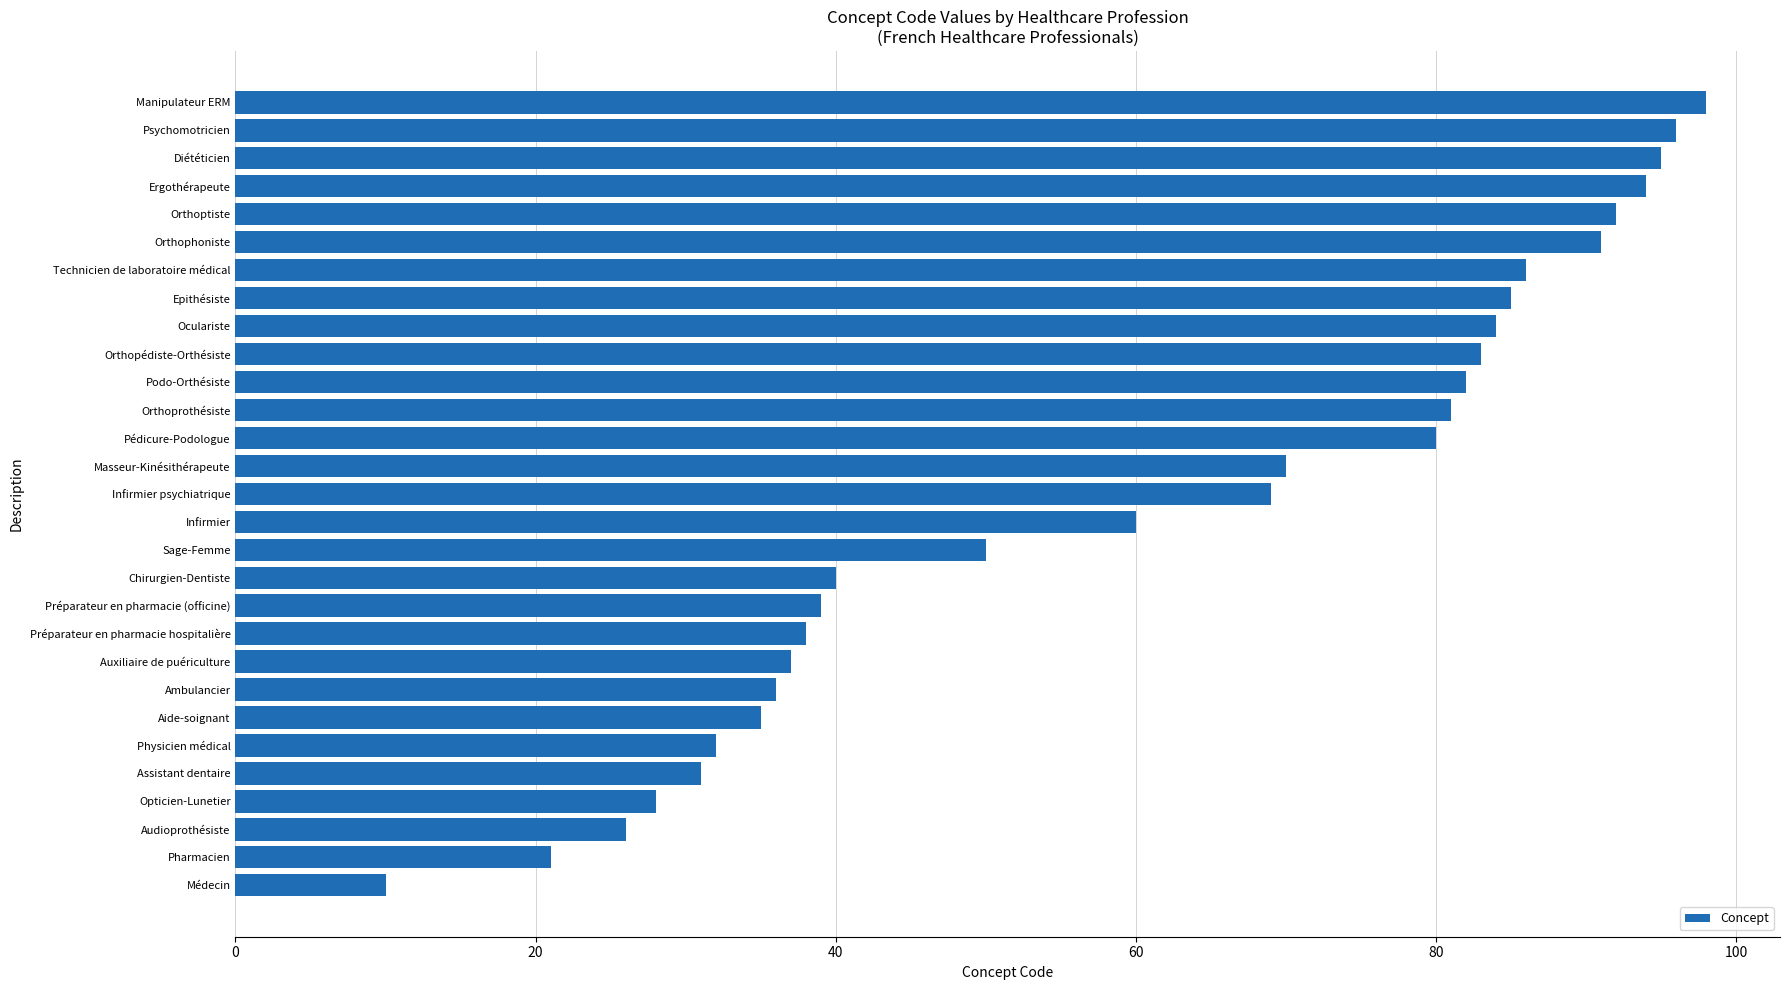

What is the minimum value shown in the chart?

10